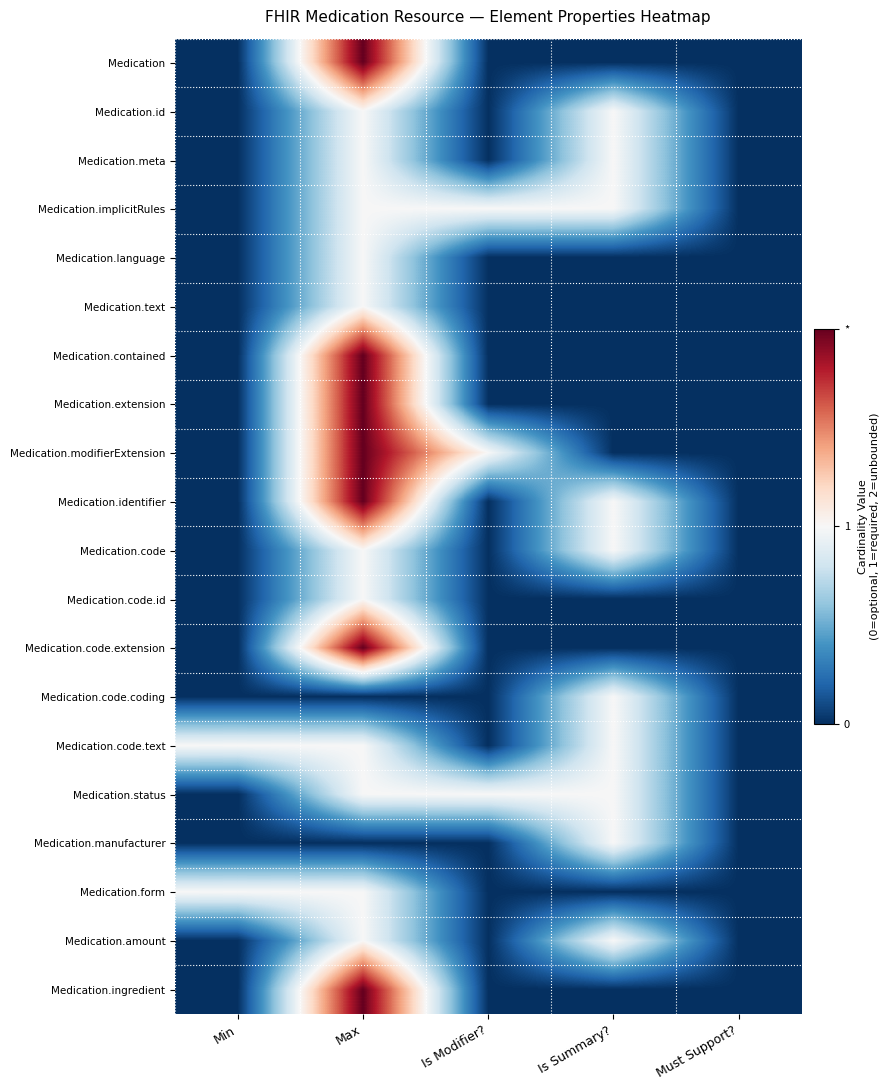

At Is Modifier?, list the series in order from smallest to largest.

Medication, Medication.id, Medication.meta, Medication.language, Medication.text, Medication.contained, Medication.extension, Medication.identifier, Medication.code, Medication.code.id, Medication.code.extension, Medication.code.coding, Medication.code.text, Medication.manufacturer, Medication.form, Medication.amount, Medication.ingredient, Medication.implicitRules, Medication.modifierExtension, Medication.status